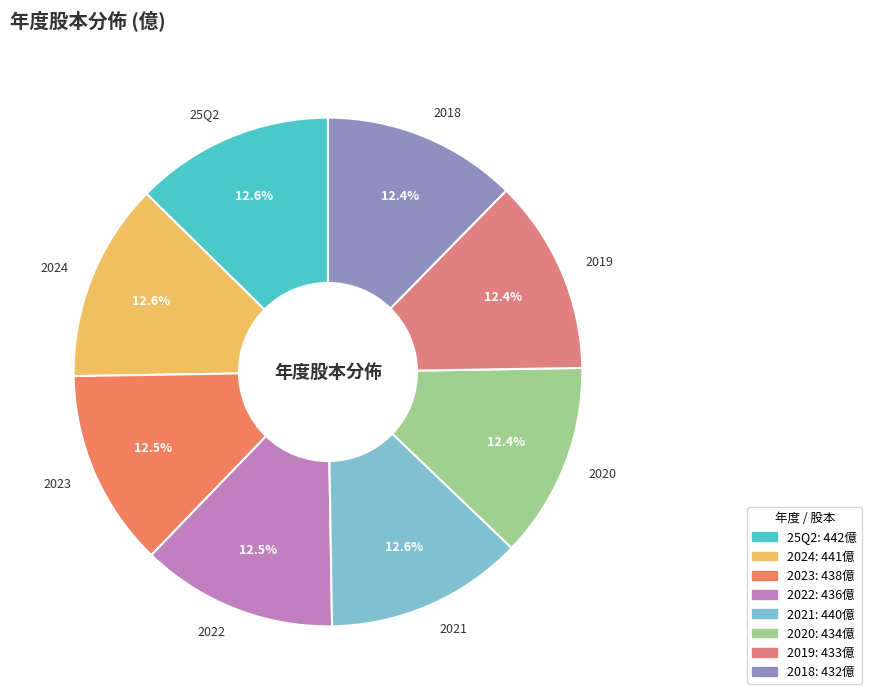

Is there a majority slice in this chart?

No